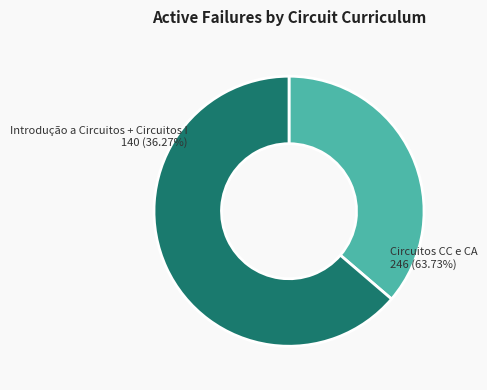

To the nearest percent, what is the difference between the largest and smallest slice percentages?

27%